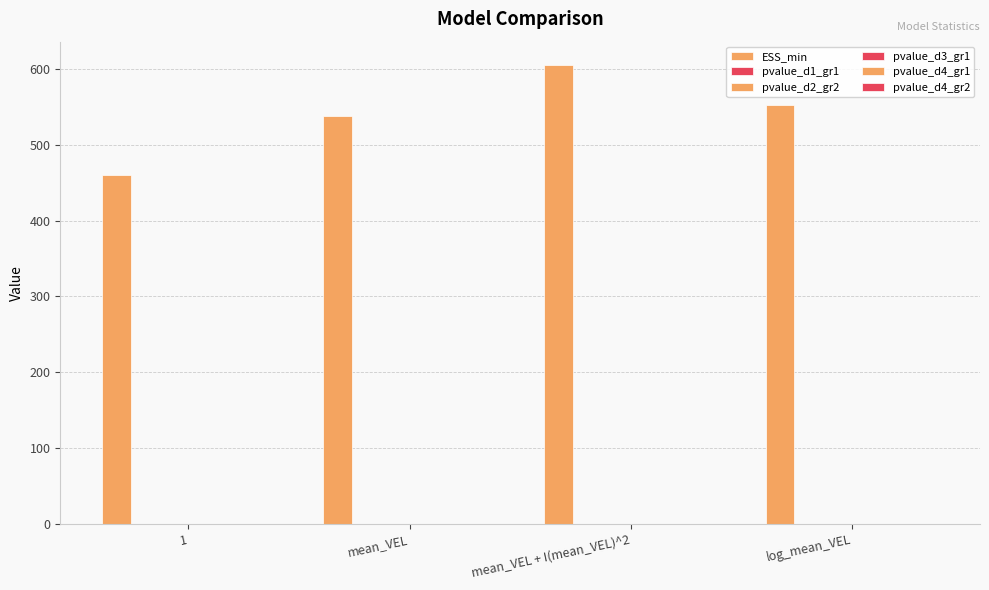

Count the pvalue_d4_gr2 values in the range 0 to 1.

4